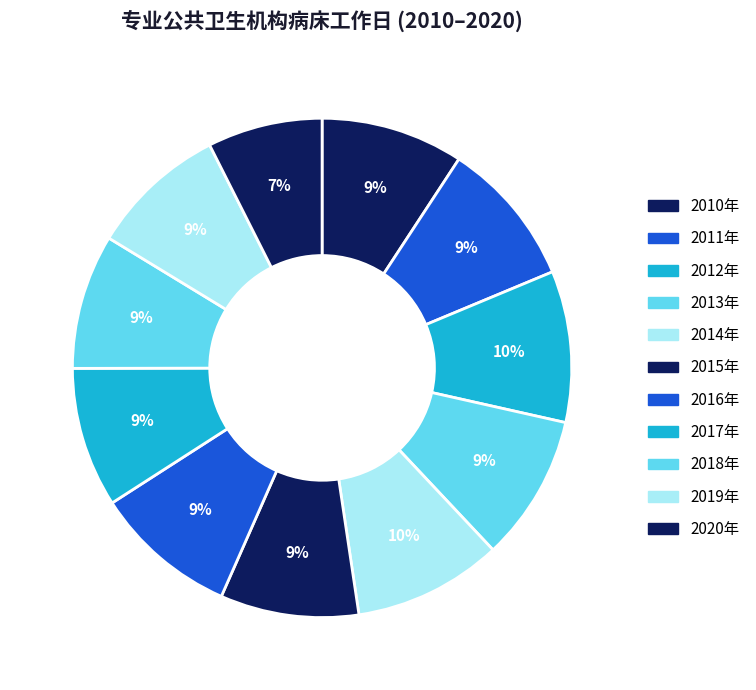

How many slices are in this pie chart?

11